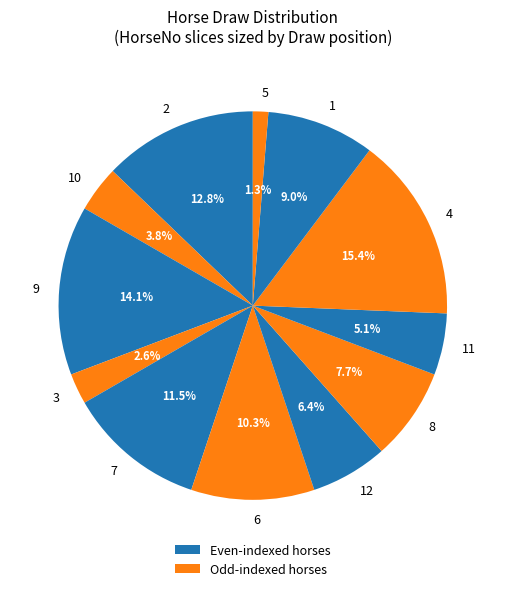

What percentage is the 12 slice, to the nearest percent?

6%